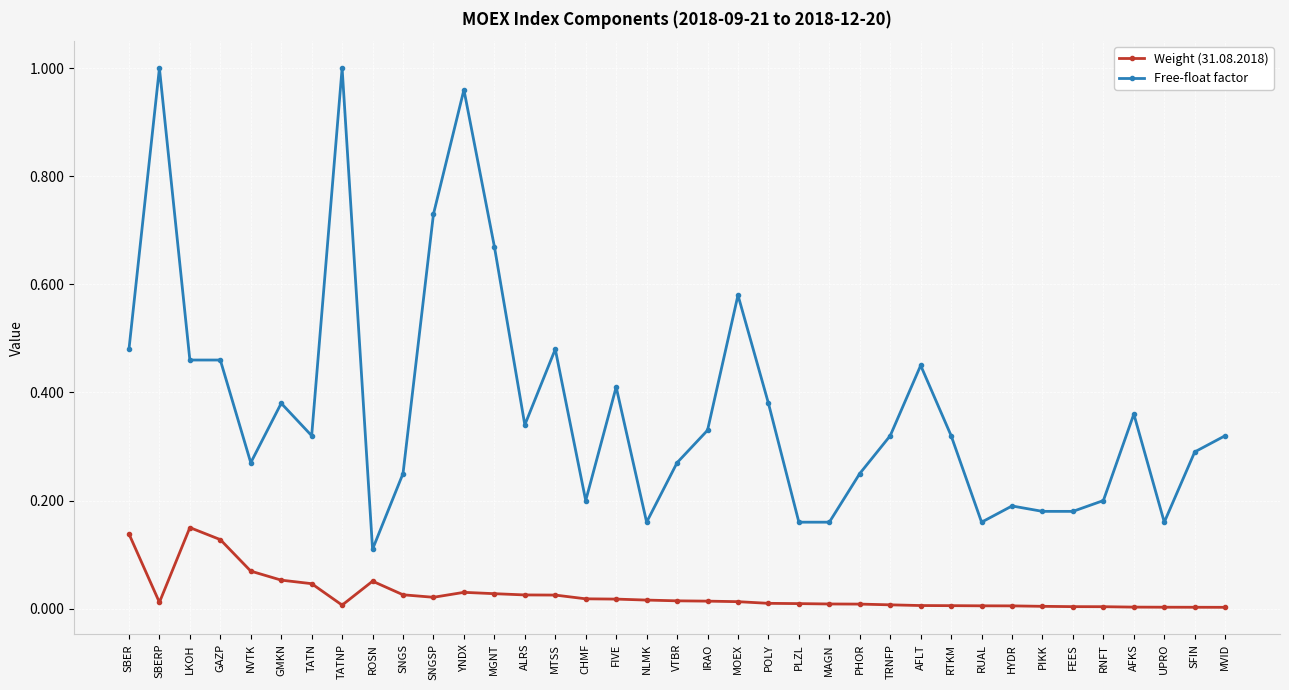

What is the label of the 13th point from the right?

PHOR